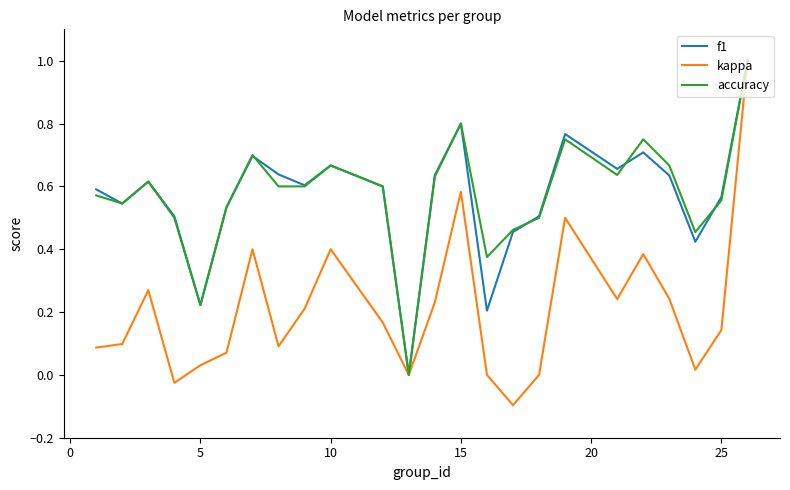

In accuracy, how many points are higher than both neighbors (excluding endpoints)?

6